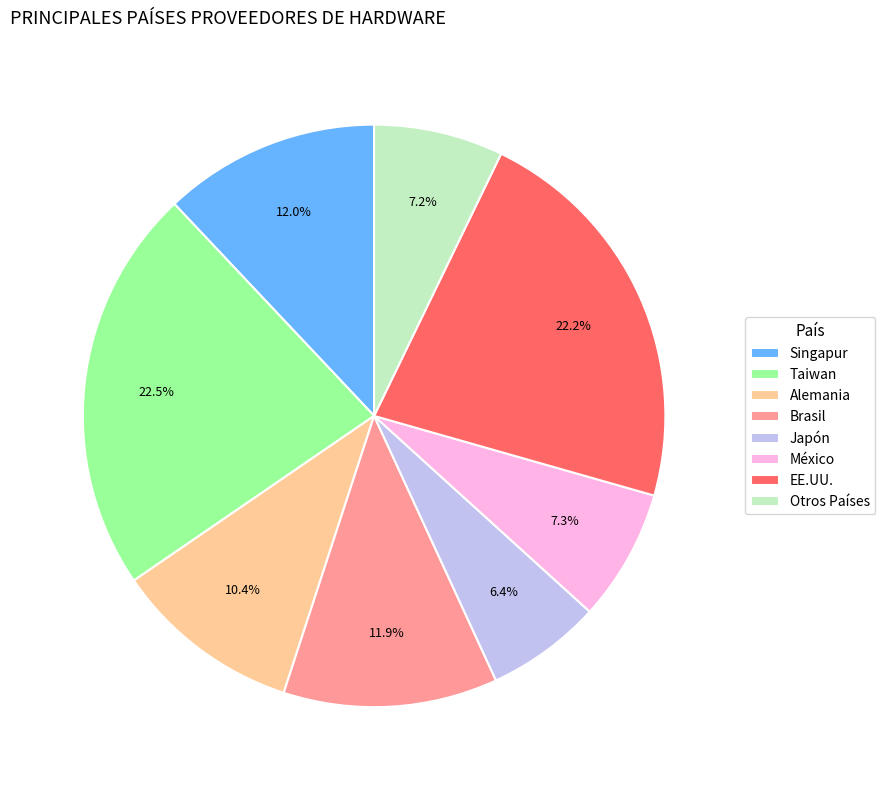

Which slice is the smallest?

Japón